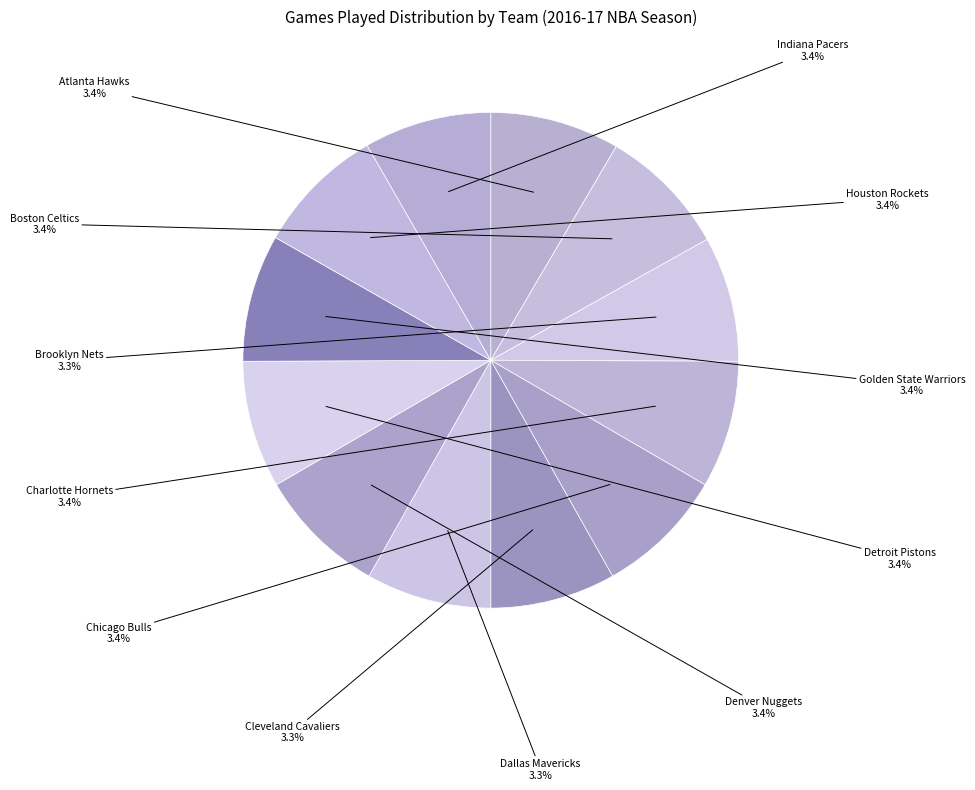

Is there a majority slice in this chart?

No